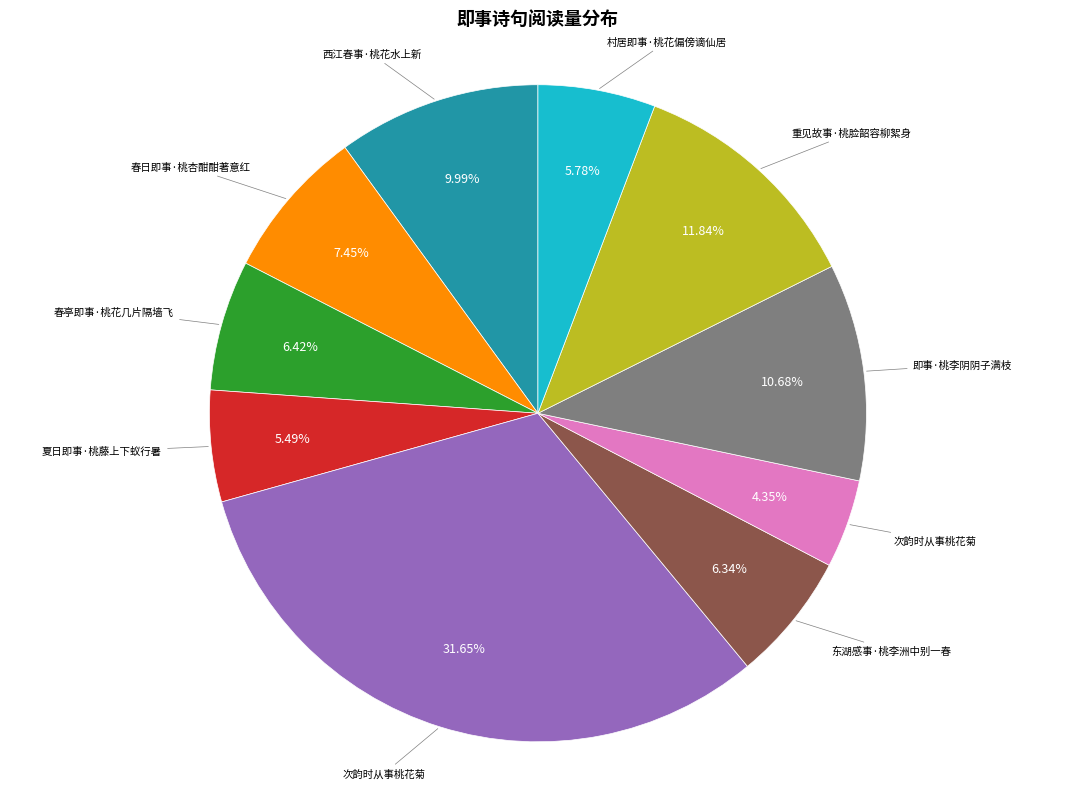

Is there a majority slice in this chart?

No